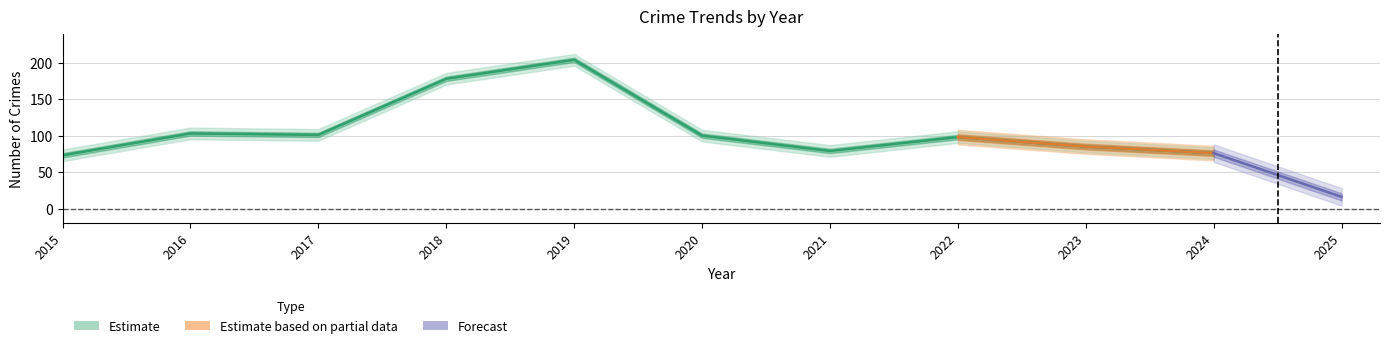

True or false: Aggravated Battery and Total intersect in this chart.

False